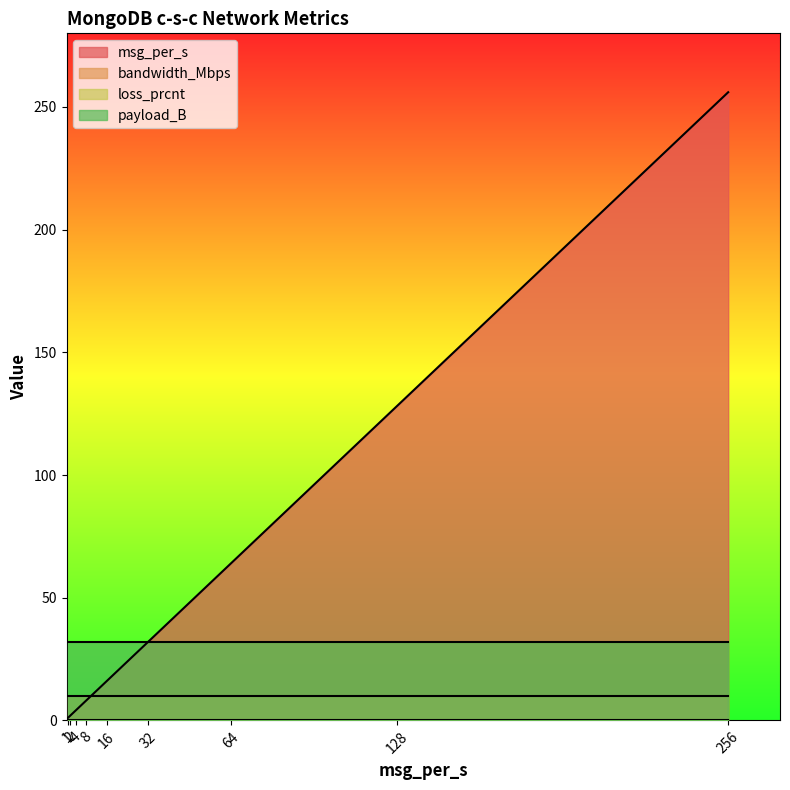

What is the maximum value shown in the chart?

256